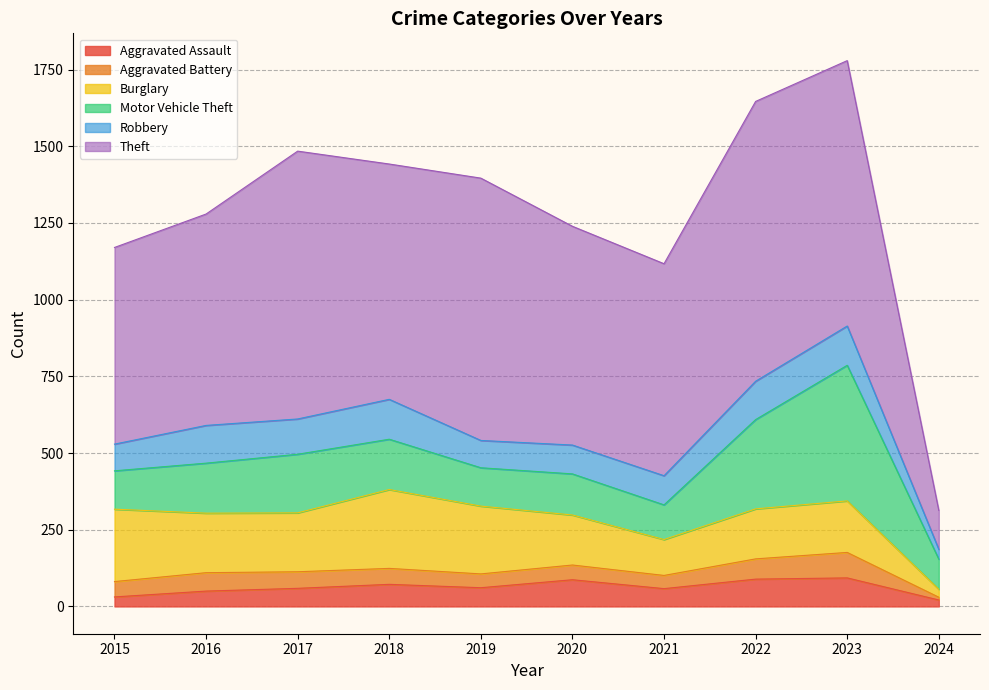

What is the difference between the second highest and second lowest values in the Motor Vehicle Theft series?

178